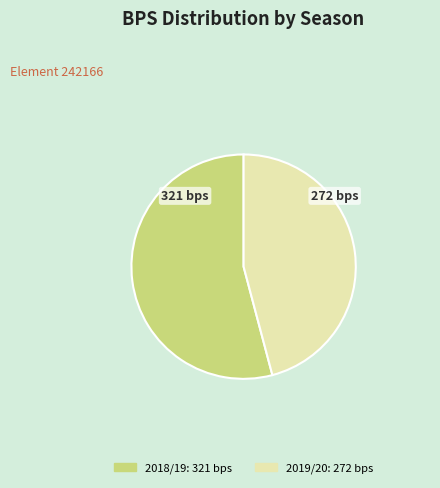

Is there a majority slice in this chart?

Yes